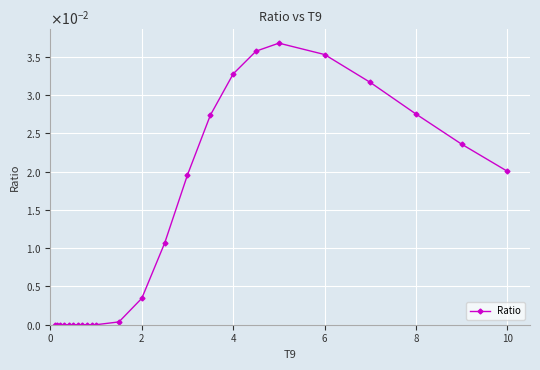

True or false: the data has more than 0 interior local peaks.

True